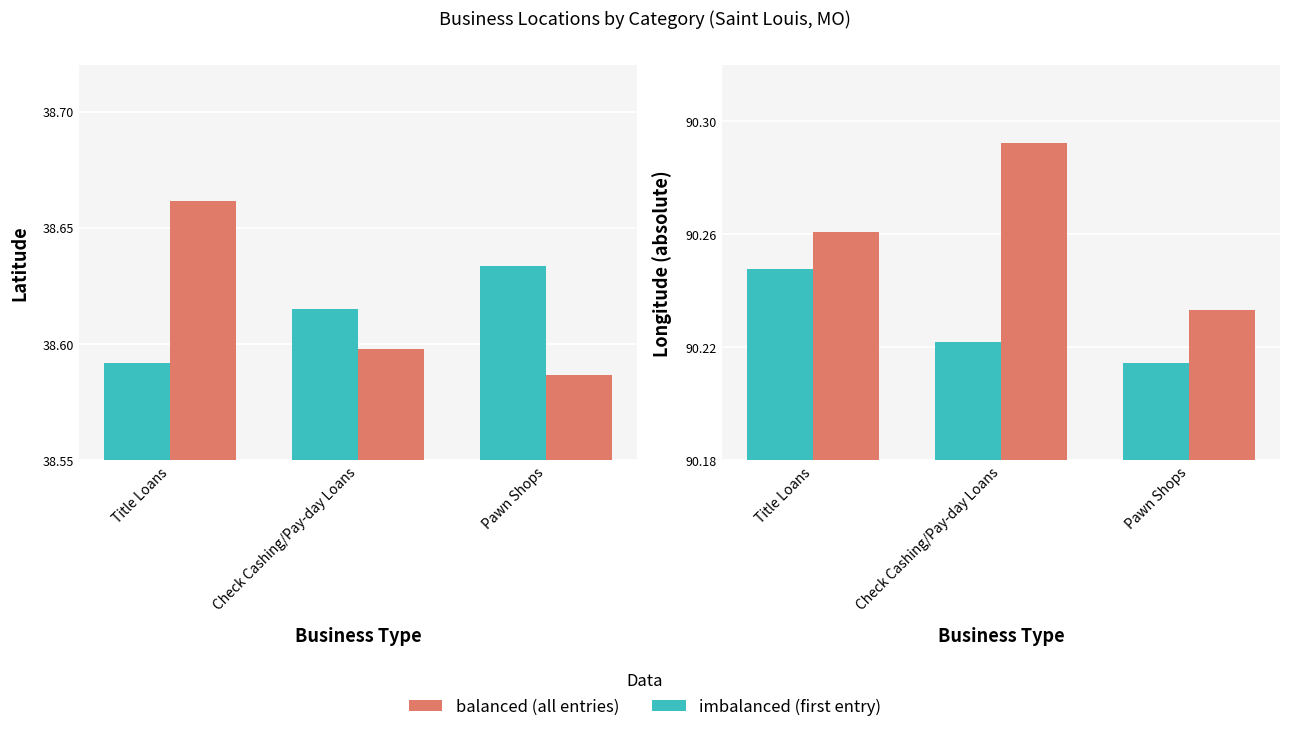

What is the total value across all series at Check Cashing/Pay-day Loans?

257.7